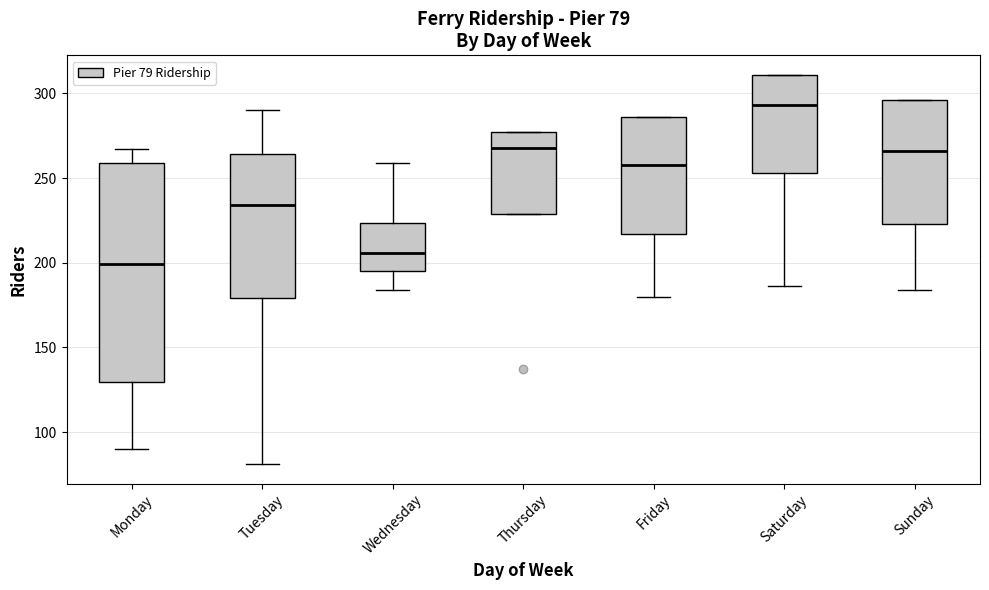

Which box's median line is the highest?

Saturday